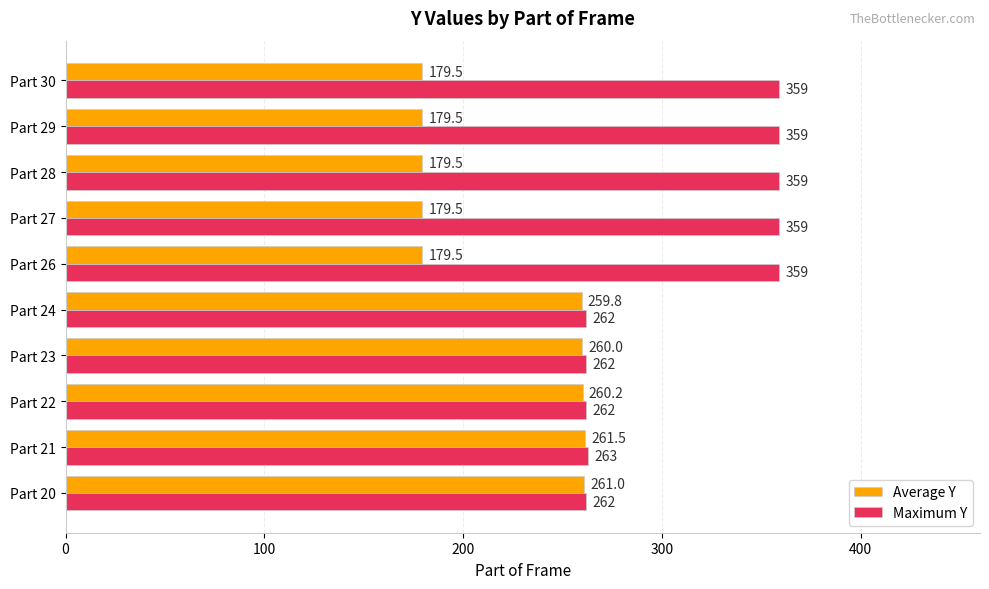

At which label does Average Y reach its peak?

Part 21